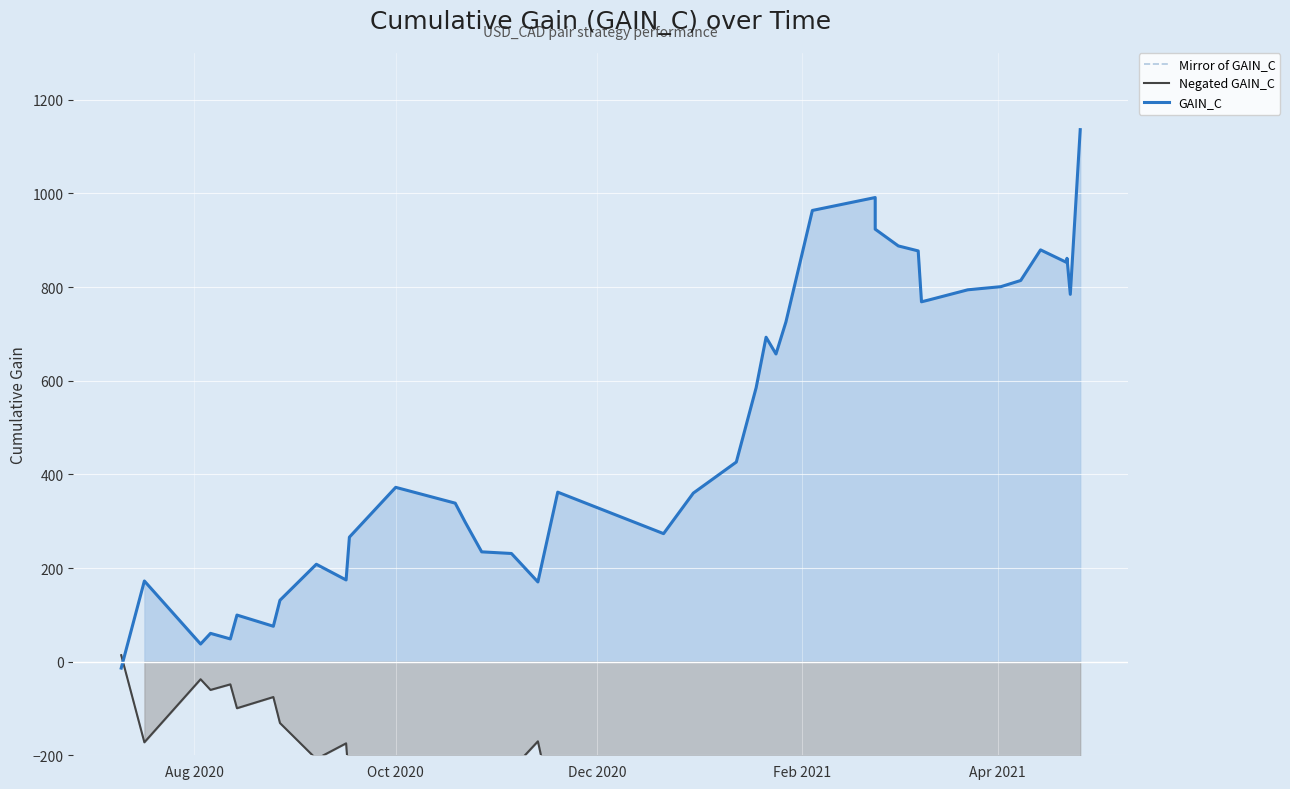

How many values in the Mirror of GAIN_C series exceed -372?

19